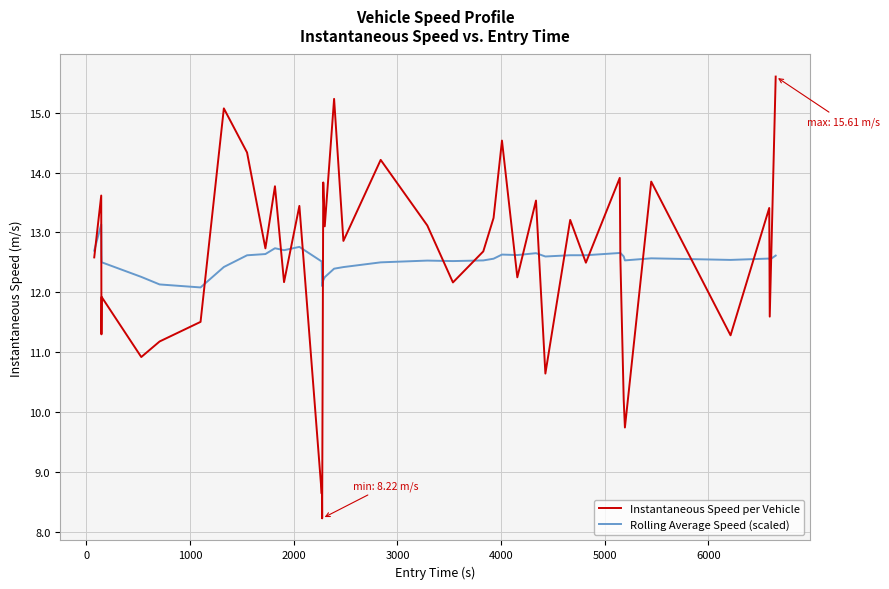

List the series in order of their peak value, lowest first.

Rolling Average Speed (scaled), Instantaneous Speed per Vehicle